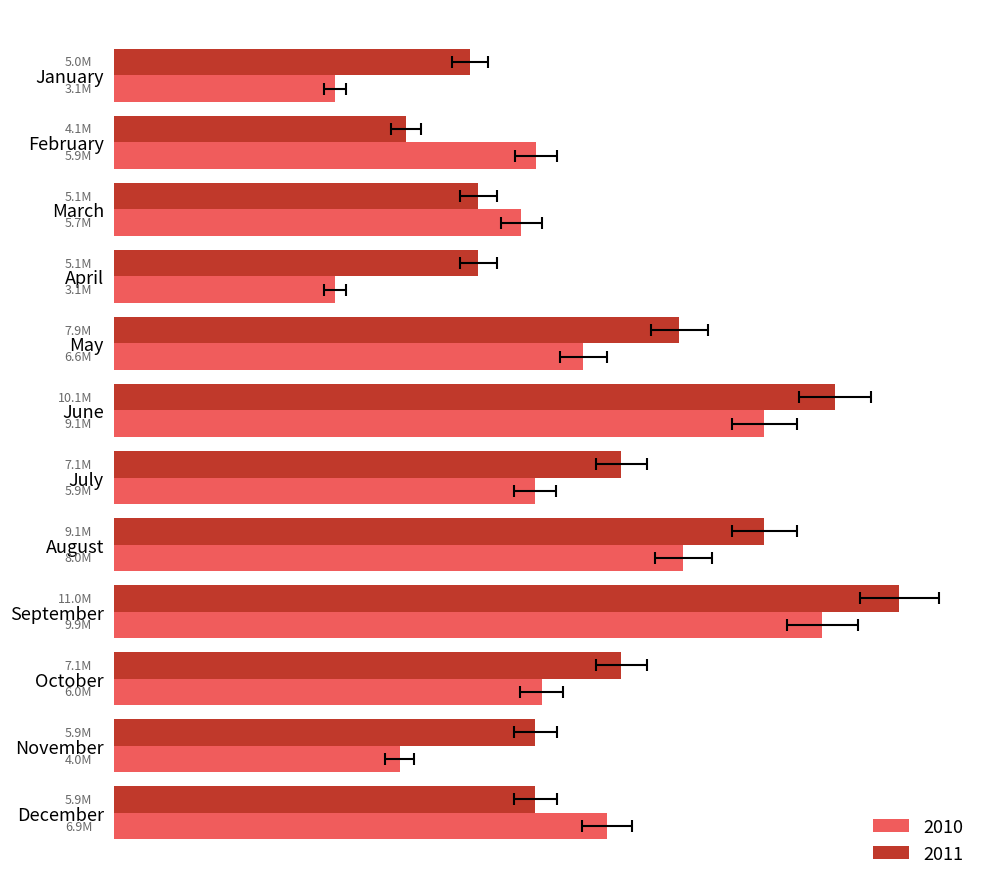

Is it true that 2011 equals 2548132 at December?

False